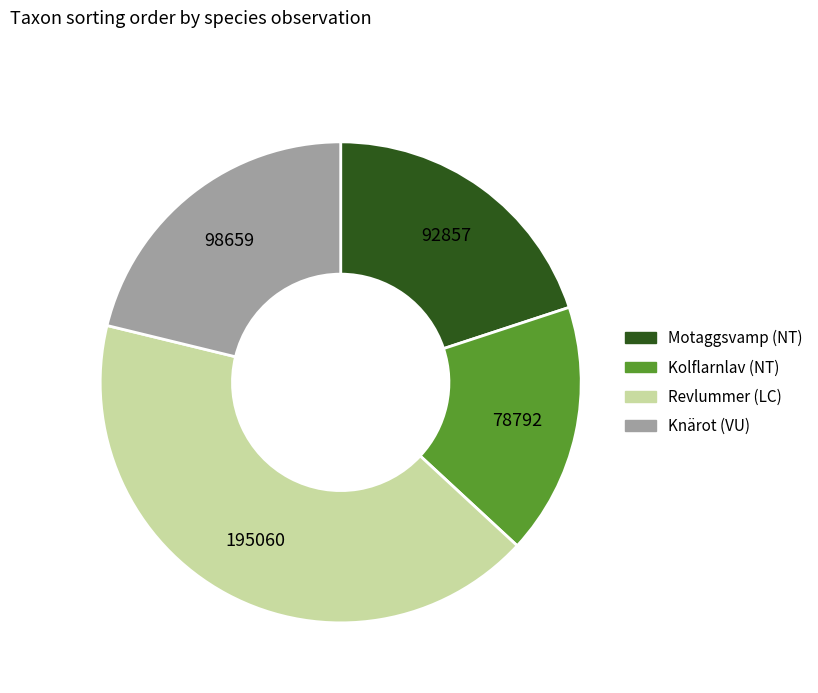

How many segments does this pie chart have?

4